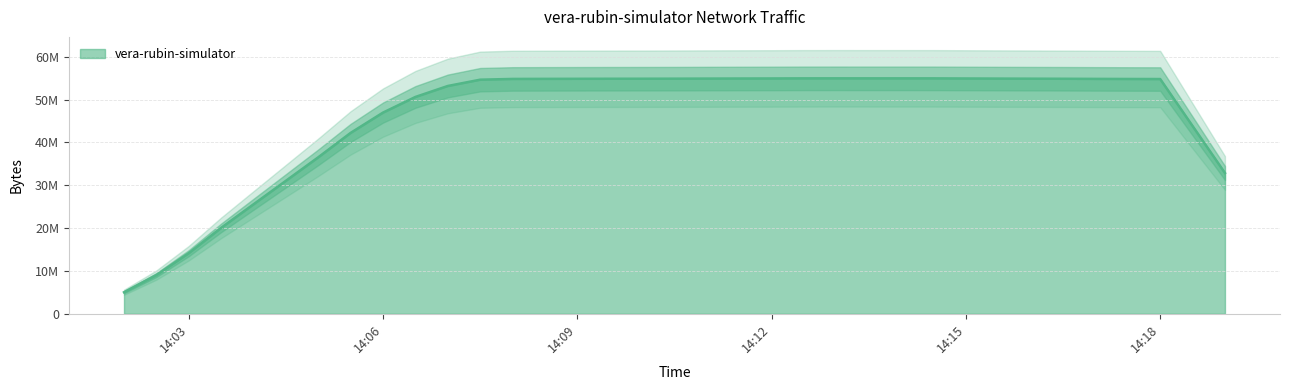

Between 2020-11-26 14:08:00 and 2020-11-26 14:17:00, which is larger?

2020-11-26 14:08:00